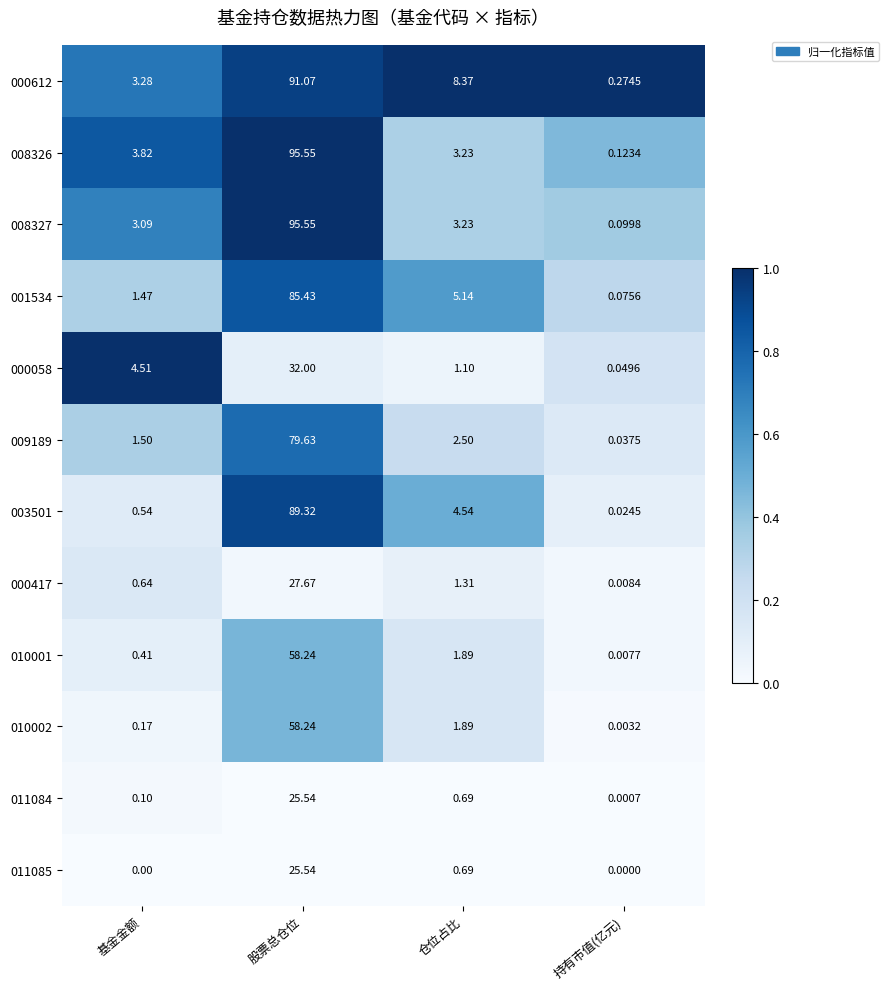

At which category is the sum across all series the highest?

股票总仓位